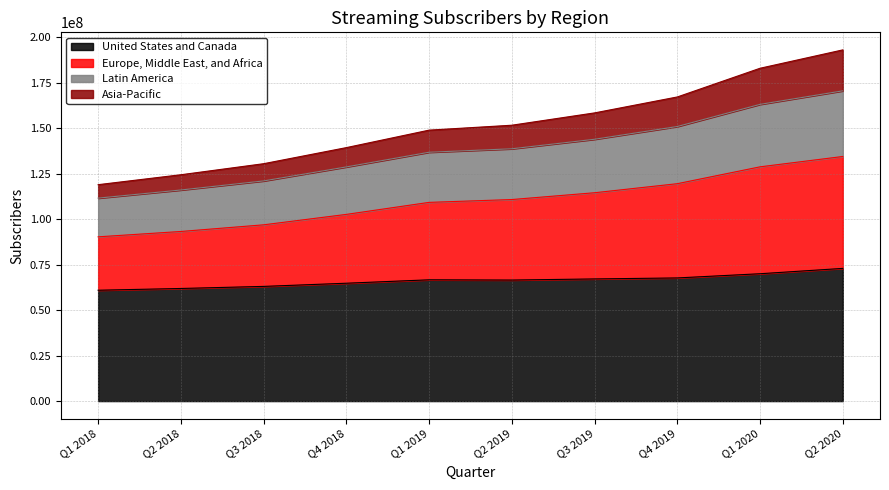

What is the highest value of the United States and Canada series?

72904000